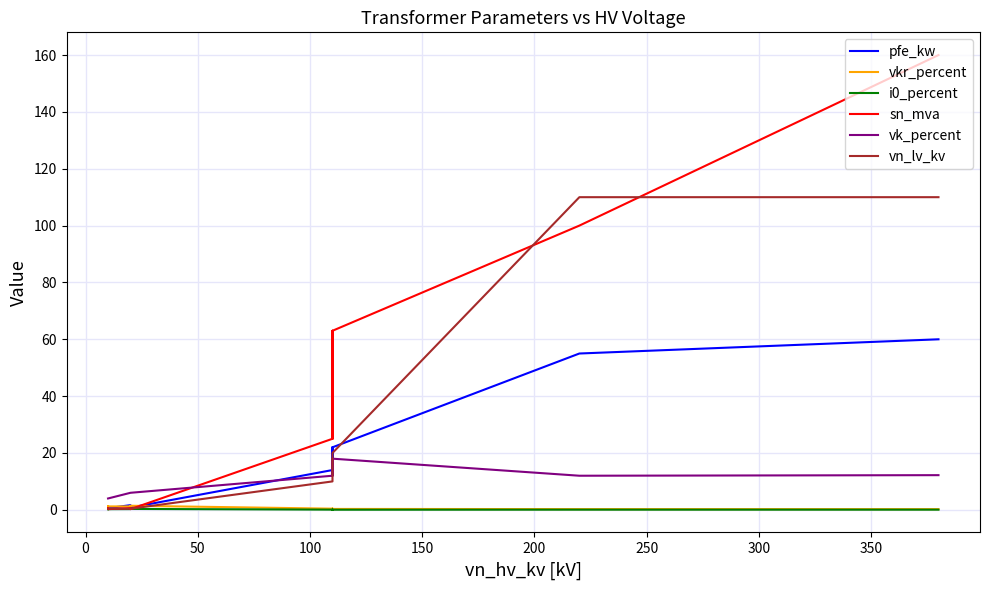

Which series has the largest range (max minus min)?

sn_mva